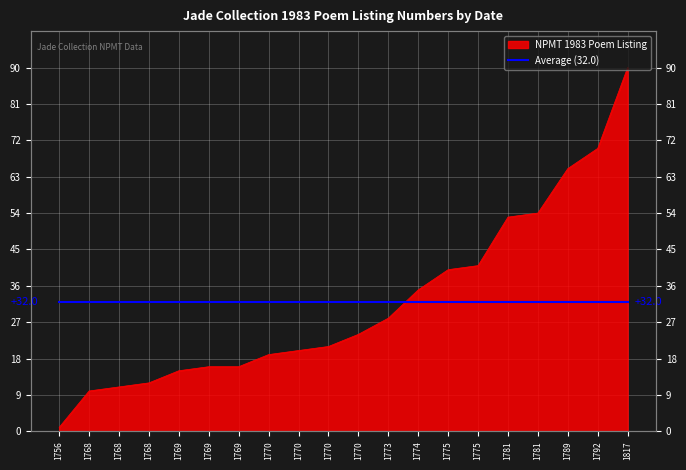

Where is the data nearest to the value 45?

1775